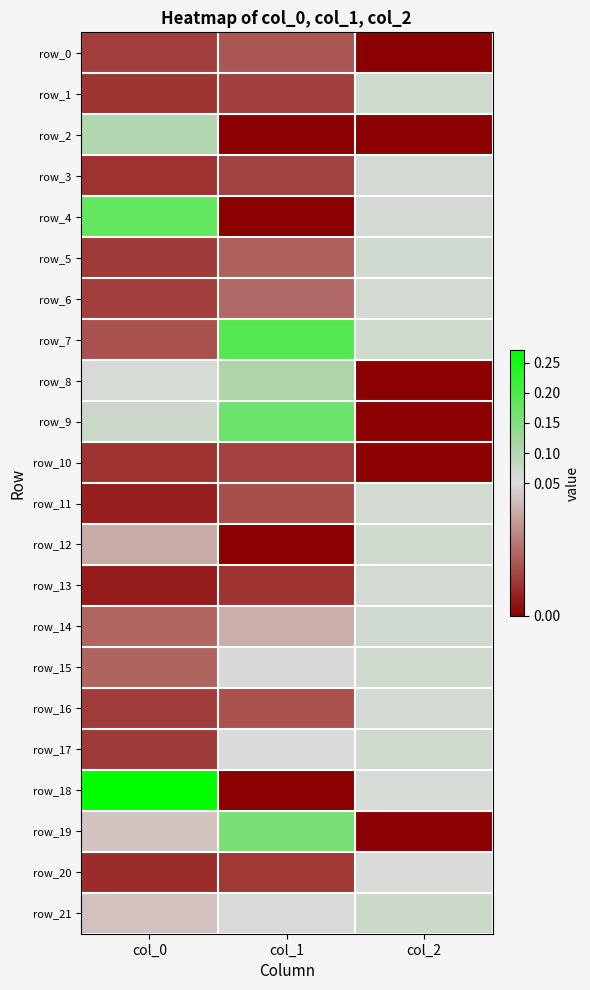

At how many categories does at least one series exceed 0?

3